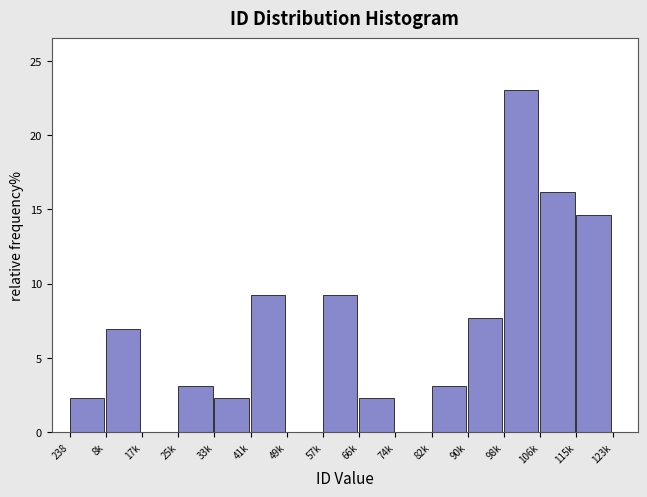

Reading right to left, transcribe all the data shown in this chart.

115k=14.6	106k=16.2	98k=23.1	90k=7.7	82k=3.1	74k=0.0	66k=2.3	57k=9.2	49k=0.0	41k=9.2	33k=2.3	25k=3.1	17k=0.0	8k=6.9	238=2.3